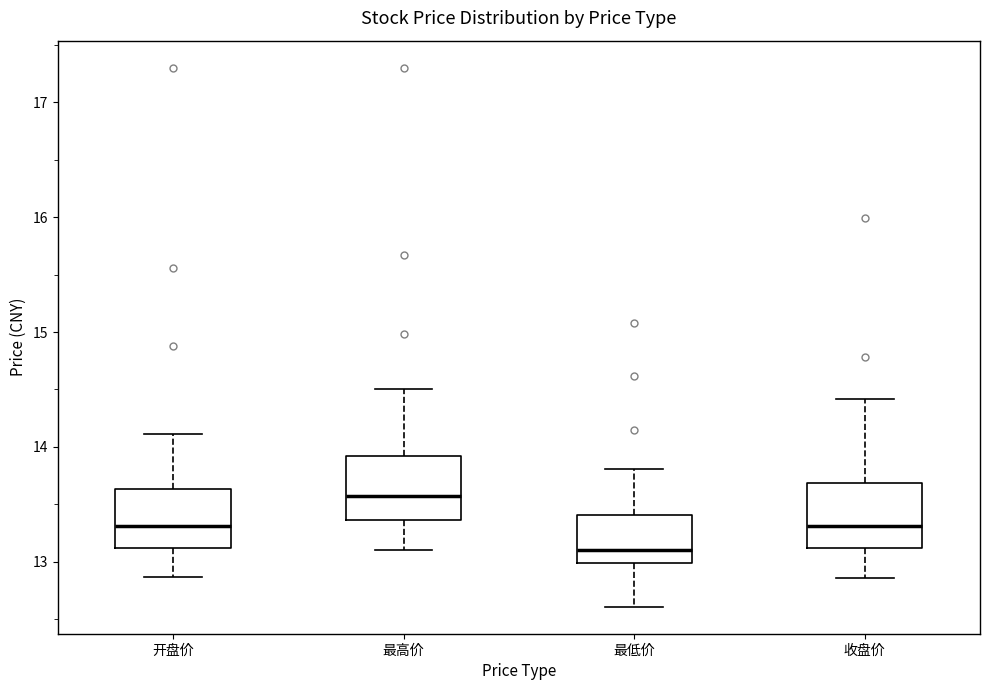

Where is the lower edge of the box for 最低价 on the y-axis? The values are not printed on the chart, so give them approximately, as read against the axis.

13.0